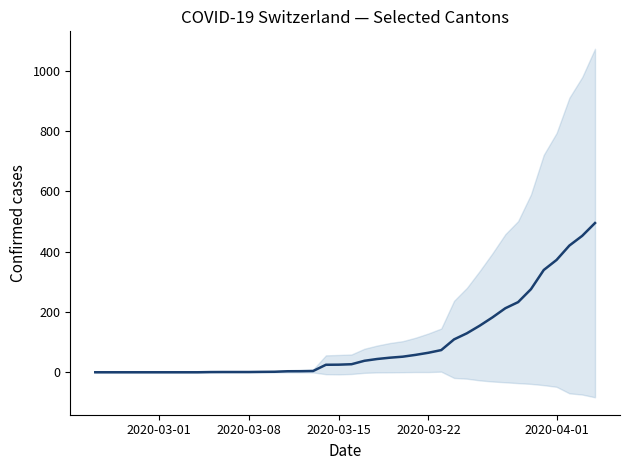

The value at 2020-03-22 is 64.7. True or false?

True